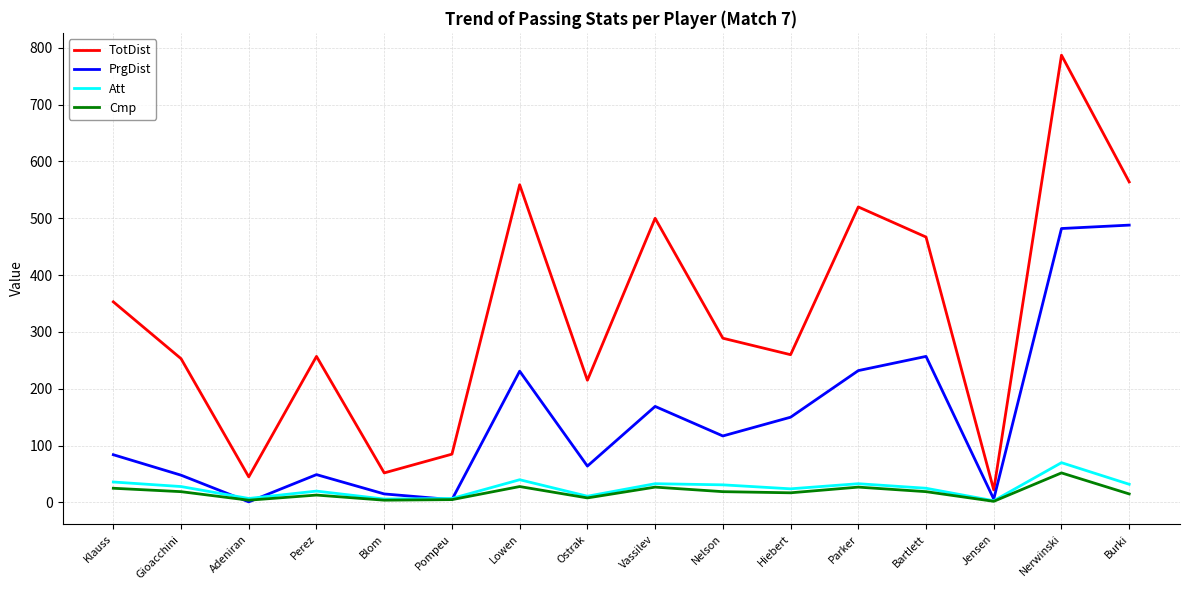

What is the spread (max minus min) of values at Blom?

48